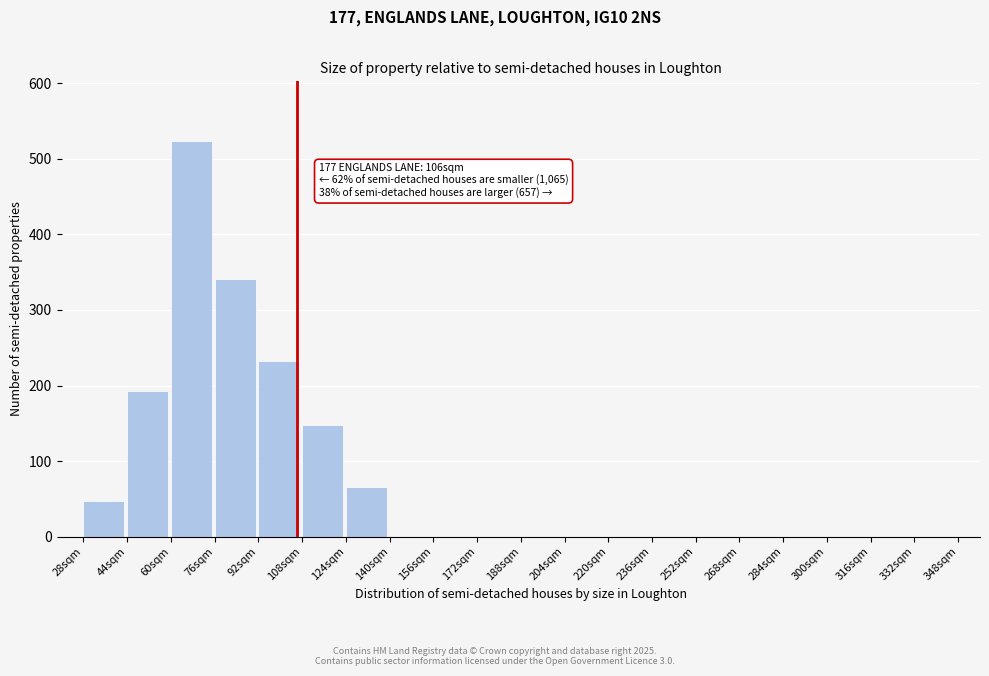

Reading left to right, what are all the values shown in this chart?

28sqm=47	44sqm=193	60sqm=524	76sqm=341	92sqm=232	108sqm=148	124sqm=66	140sqm=0	156sqm=0	172sqm=0	188sqm=0	204sqm=0	220sqm=0	236sqm=0	252sqm=0	268sqm=0	284sqm=0	300sqm=0	316sqm=0	332sqm=0